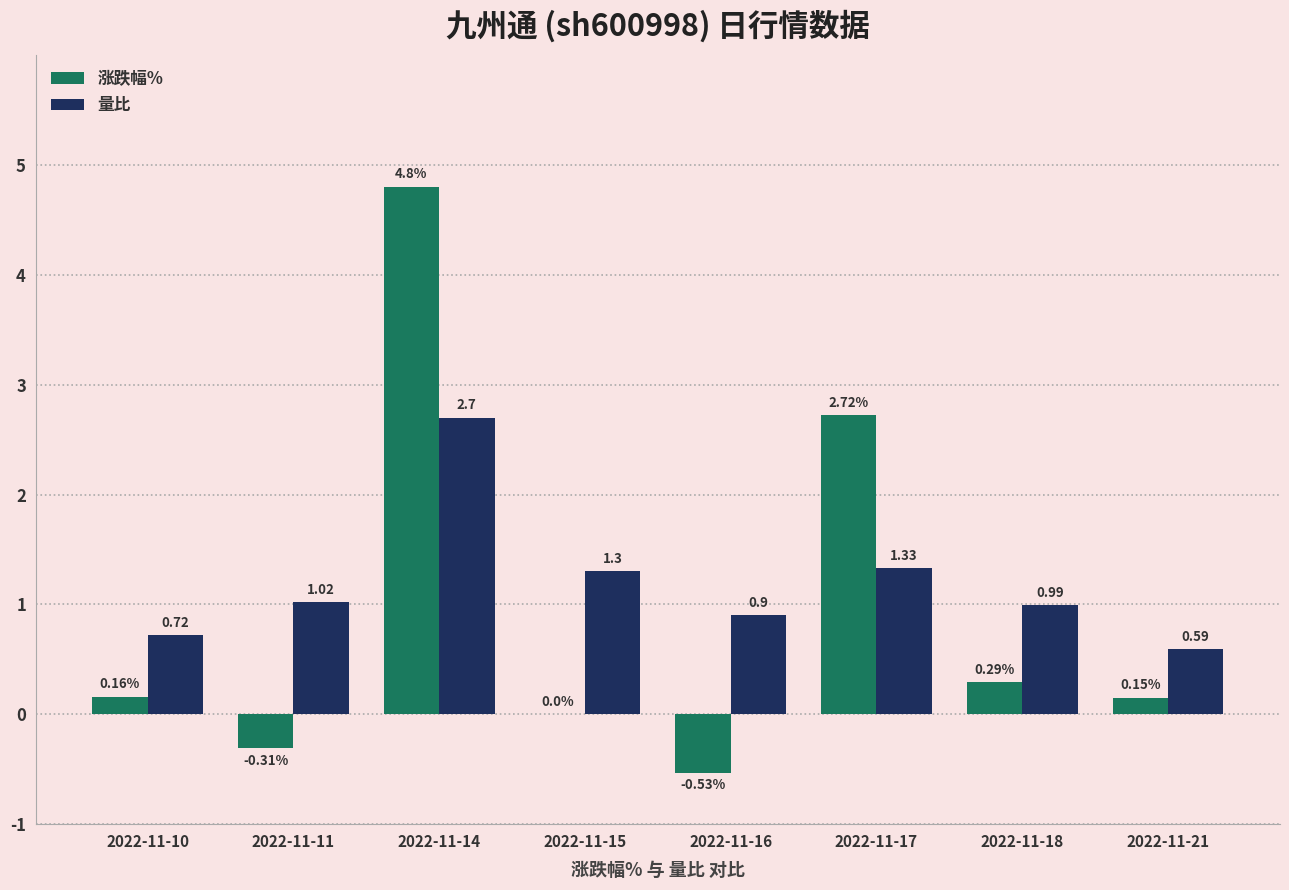

Between 2022-11-17 and 2022-11-18, which series saw the biggest shift?

涨跌幅%